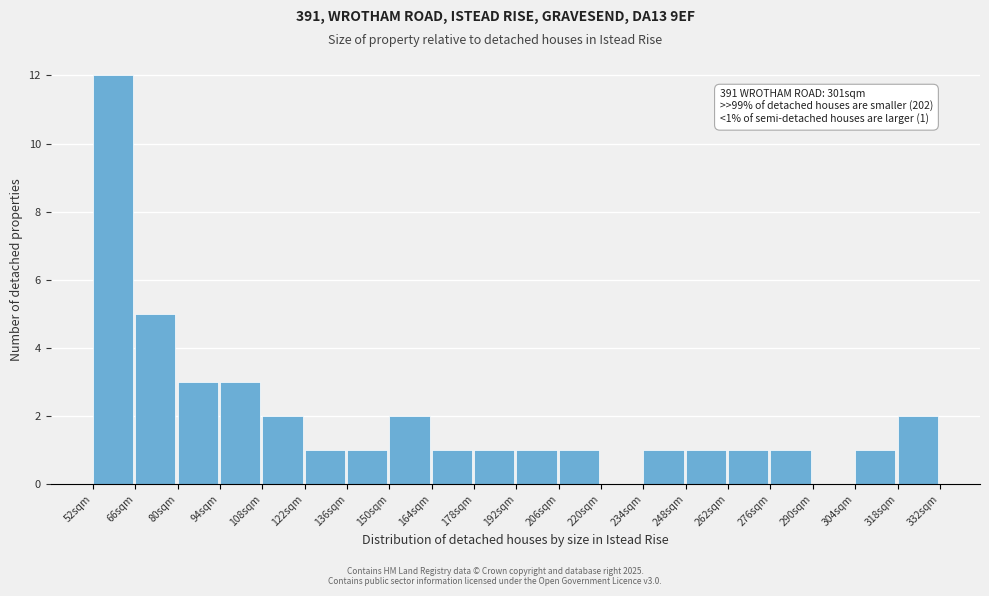

Which range on the x-axis has the tallest bar?

52 to 66